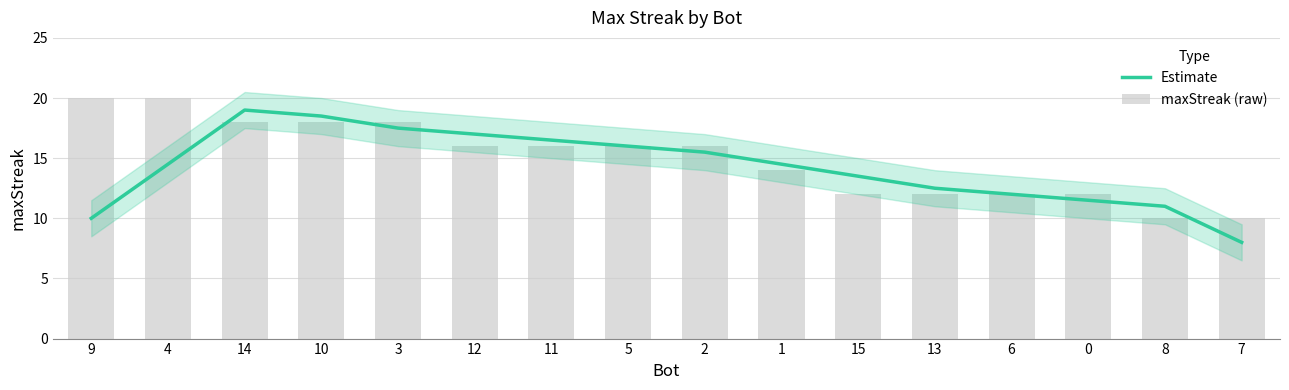

What is the label of the 7th bar from the right?

1